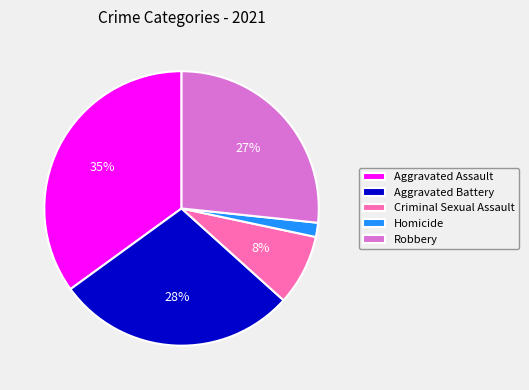

Do Robbery and Homicide together represent more than half of the pie?

No